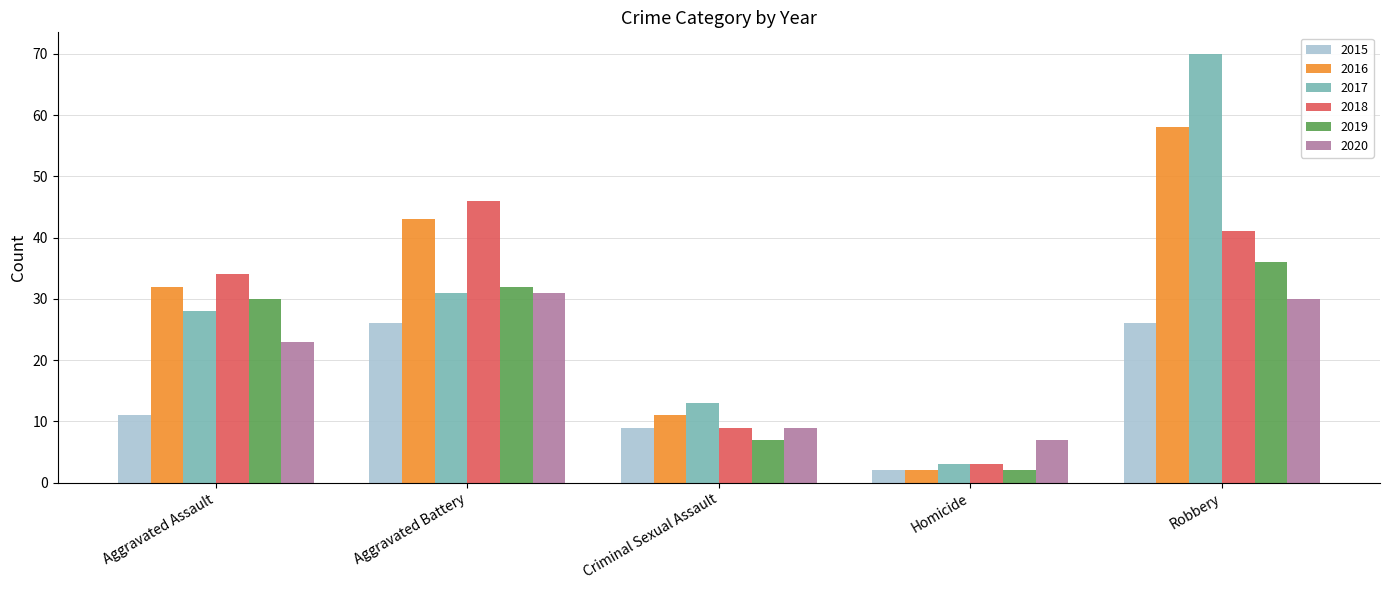

Which label corresponds to the smallest value in the chart?

Homicide